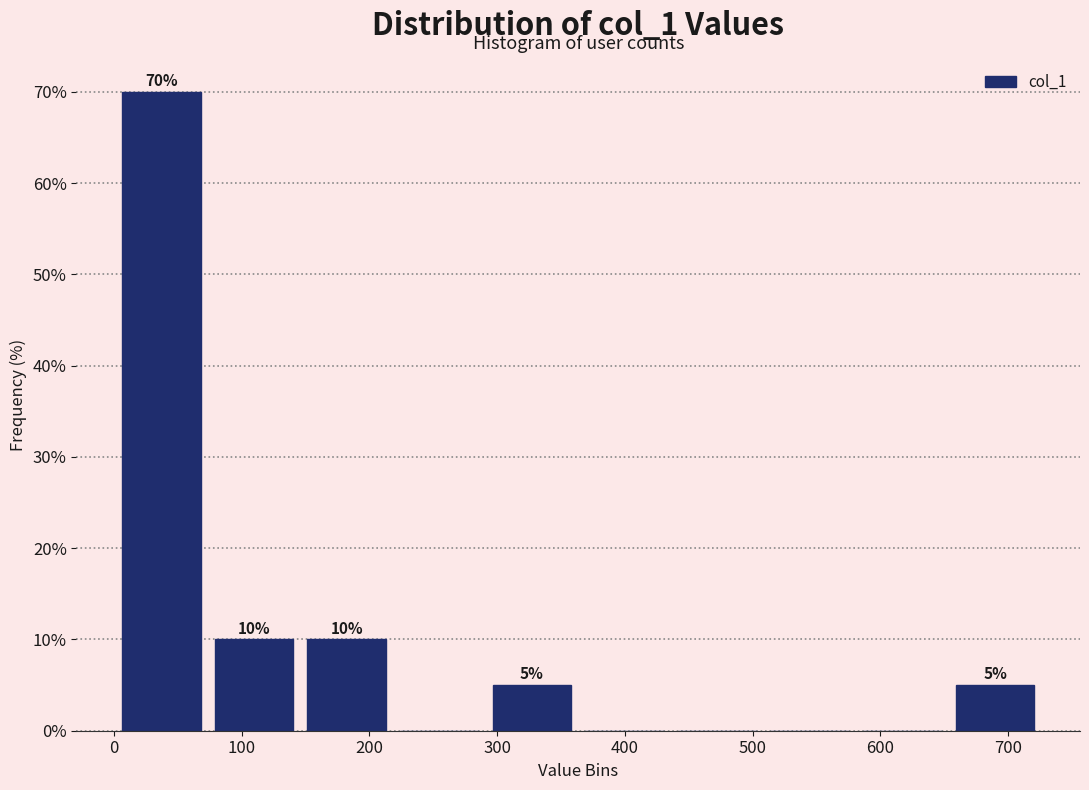

Which range on the x-axis has the tallest bar?

0 to 70